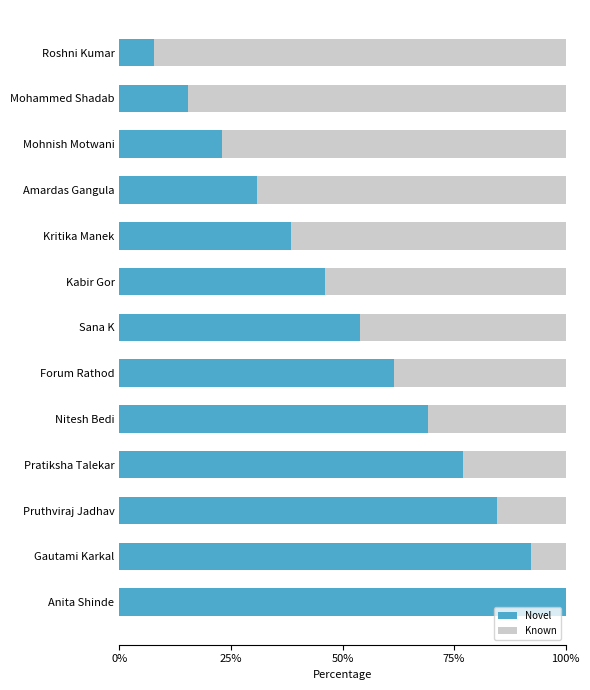

Read the Novel value at Pruthviraj Jadhav.

84.6